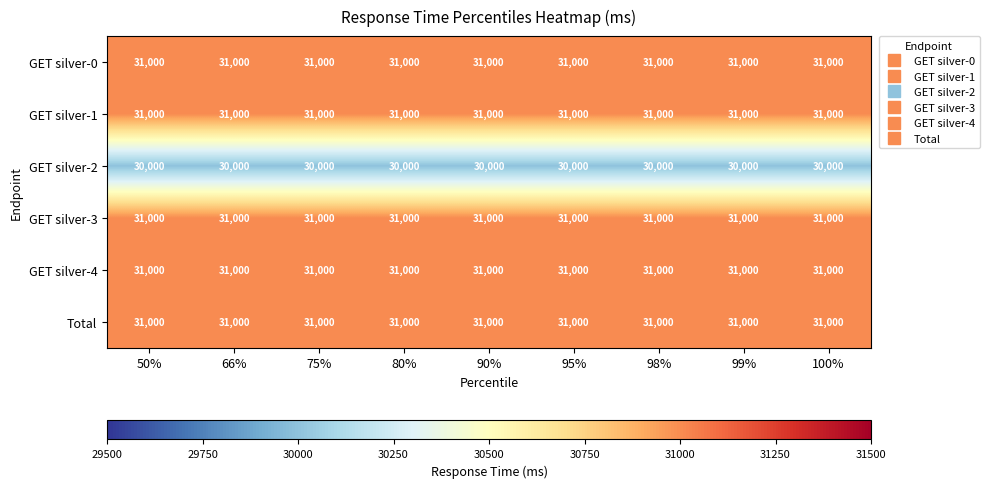

What is the spread (max minus min) of values at 80%?

1000